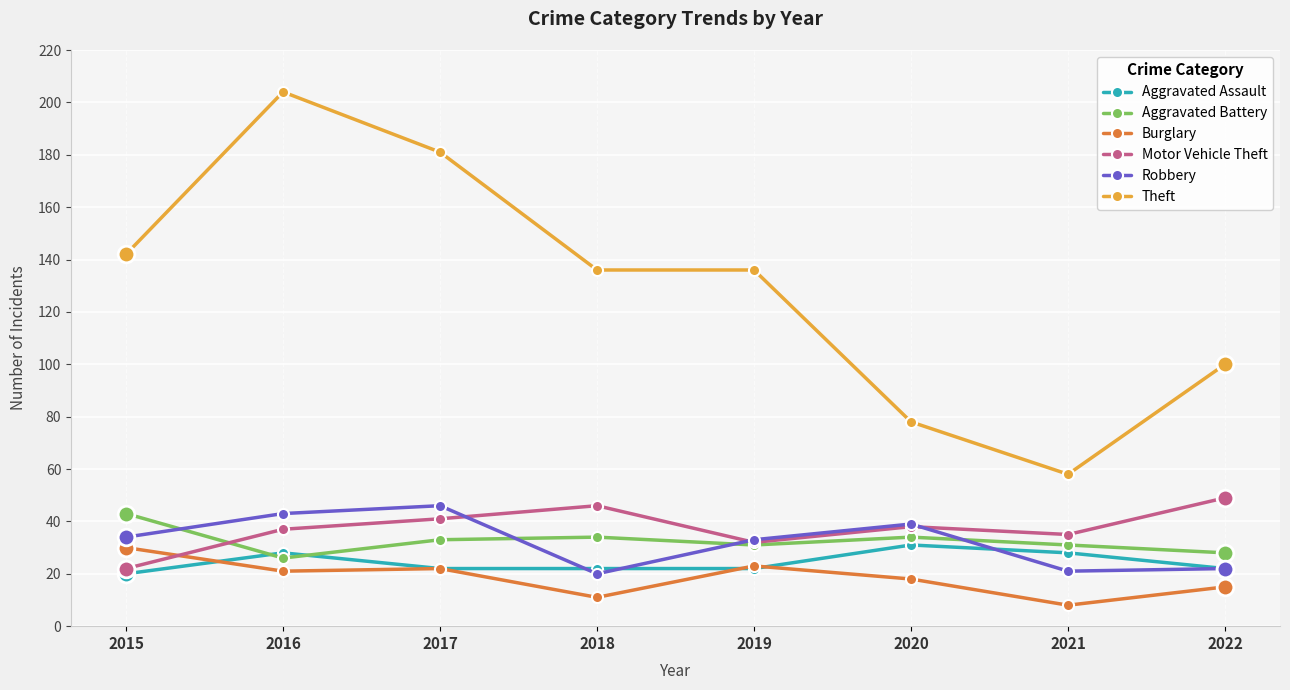

How many interior local peaks does the Aggravated Battery series have?

2